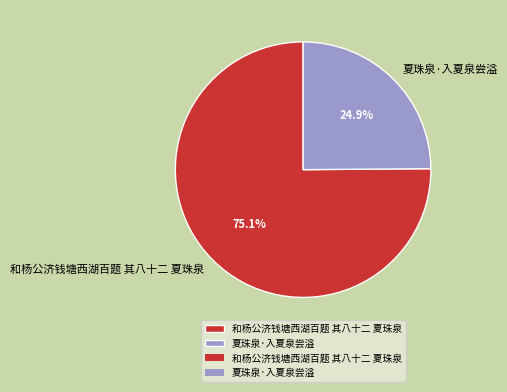

Is it true that 和杨公济钱塘西湖百题 其八十二 夏珠泉 is 82% of the pie?

False